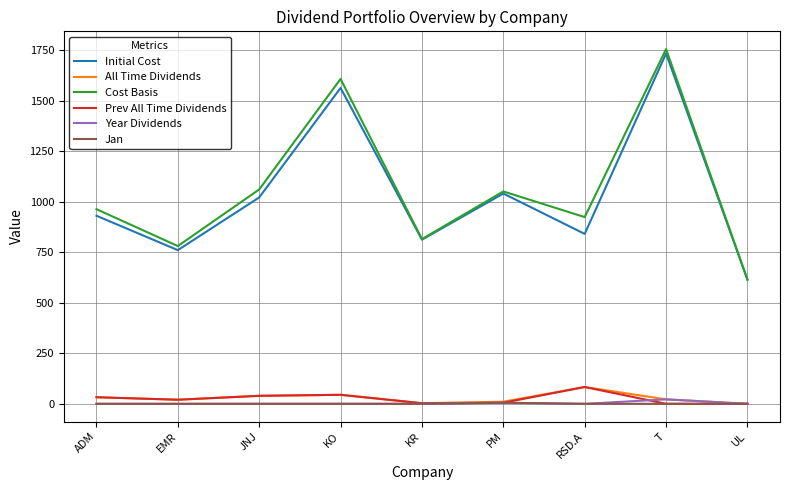

How many lines are shown in the chart?

6